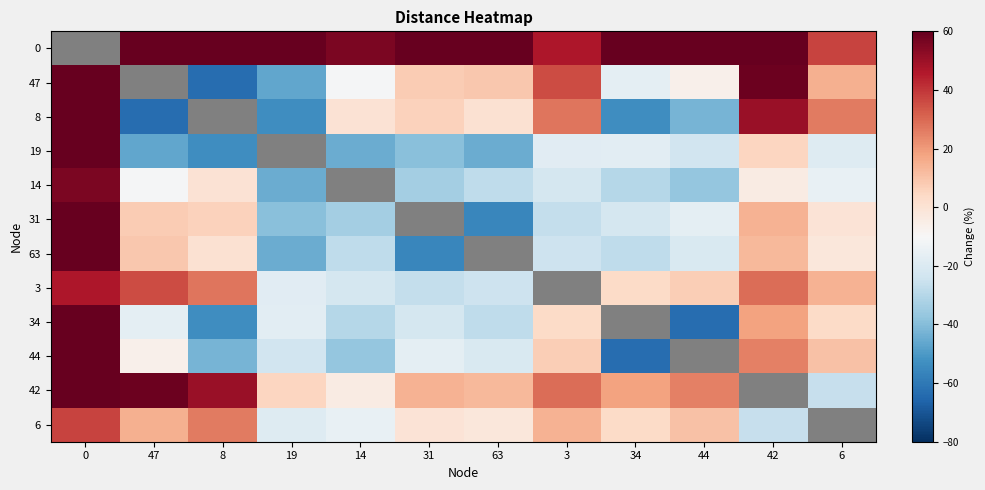

The value of 42 at 0 is 95.9. True or false?

True